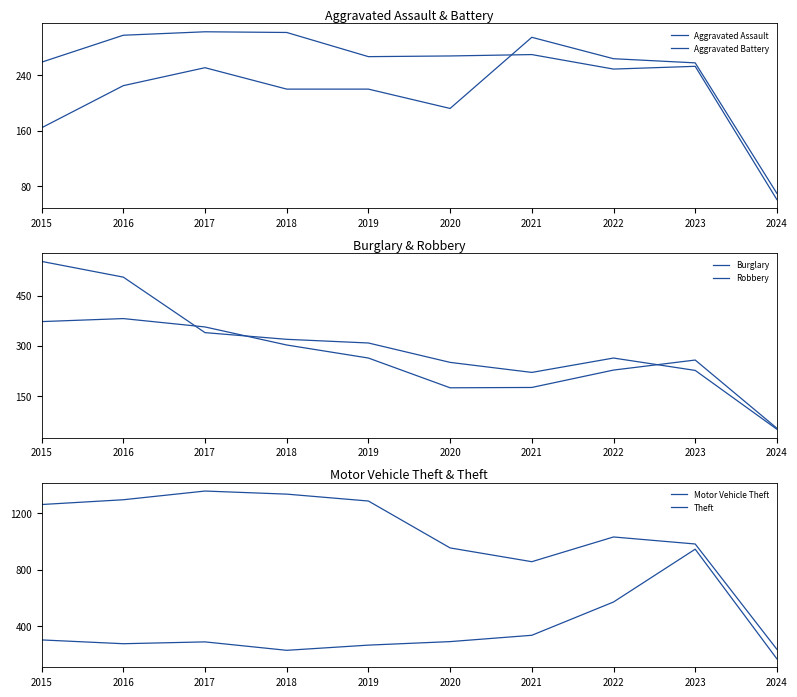

How many categories are shown in the chart?

10